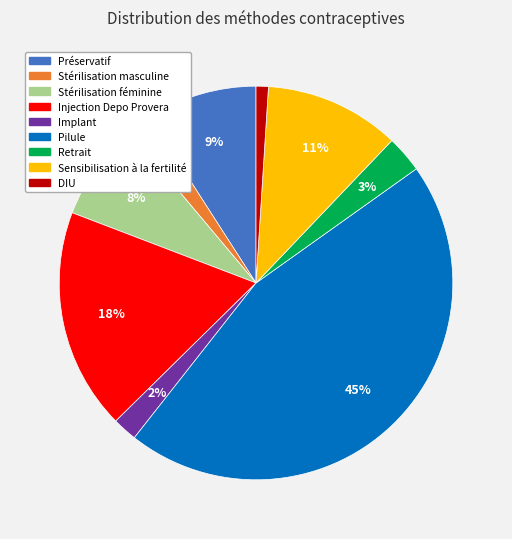

True or false: DIU accounts for 1% of the total.

True